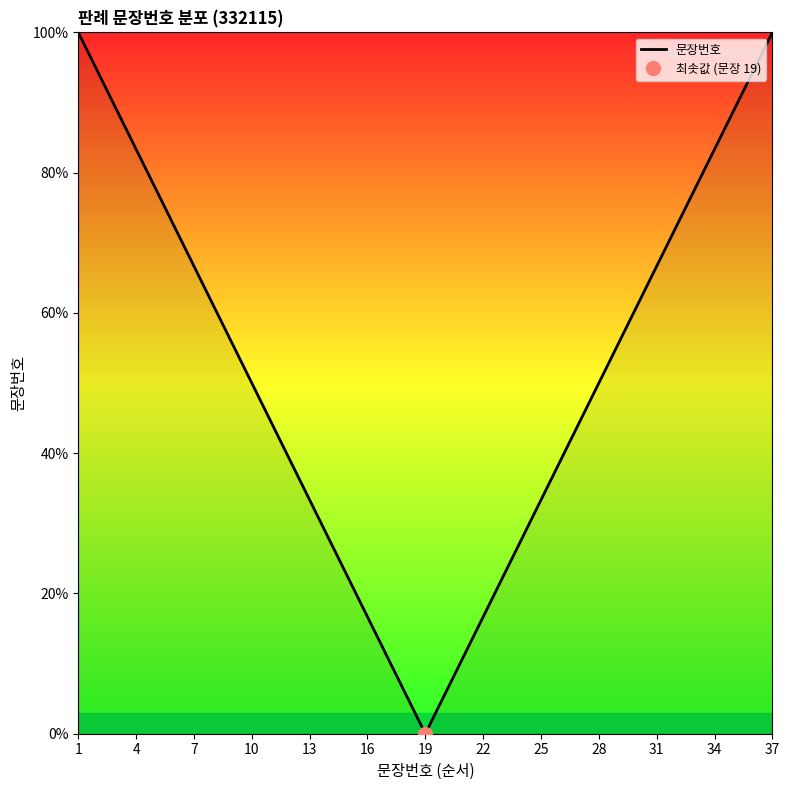

What is the average value?

51.4